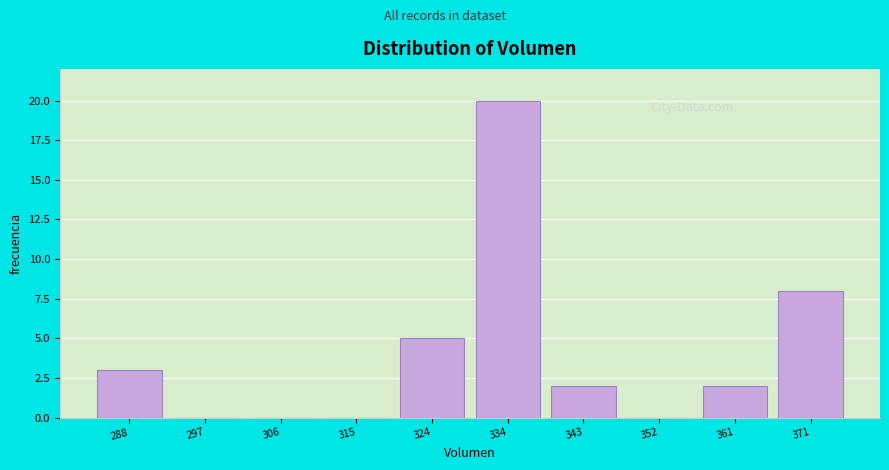

Reading right to left, list all the values displayed in this chart.

371=8	361=2	352=0	343=2	334=20	324=5	315=0	306=0	297=0	288=3